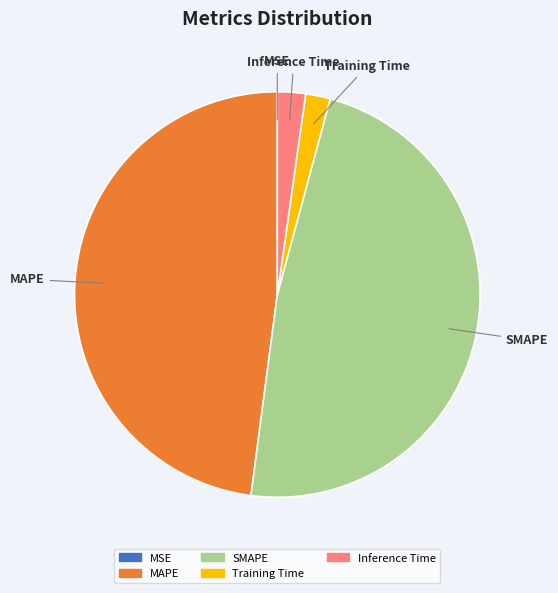

The Inference Time slice represents 2% of the pie. True or false?

True